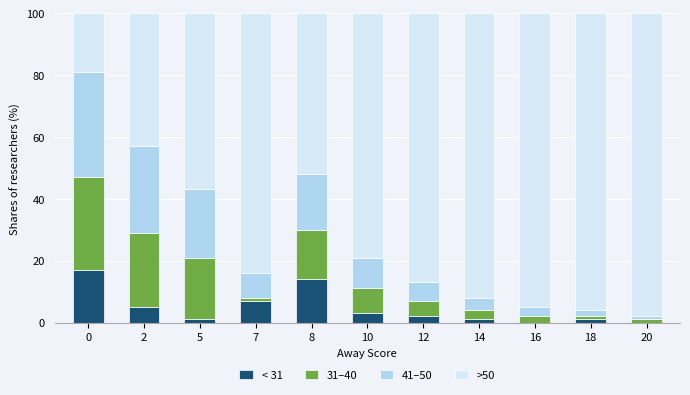

What is the total value across all series at 2?

100.0